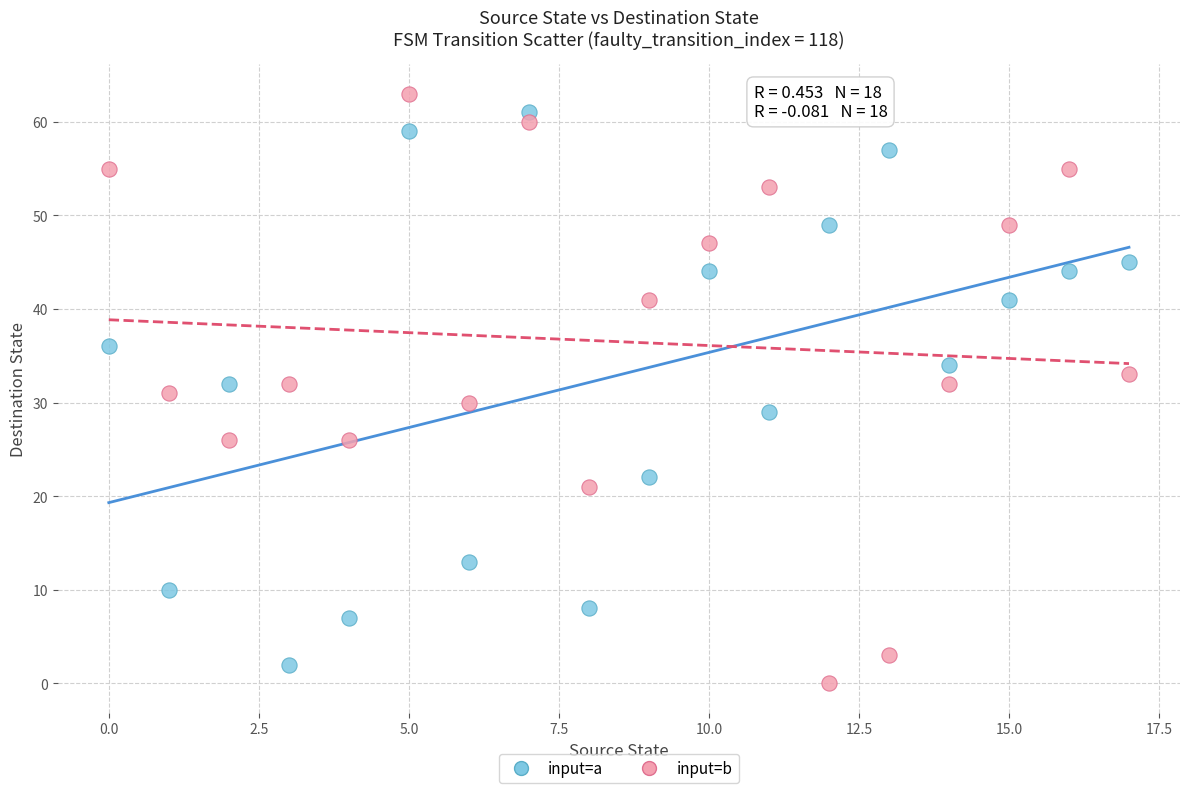

Which series has the widest spread of Y values?

input=b